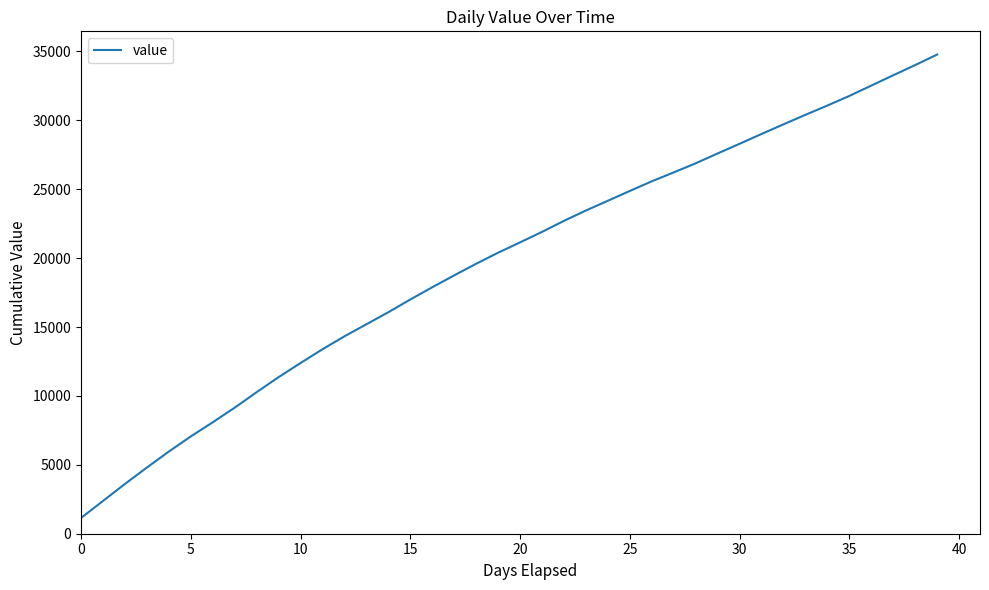

What is the minimum value shown in the chart?

1144